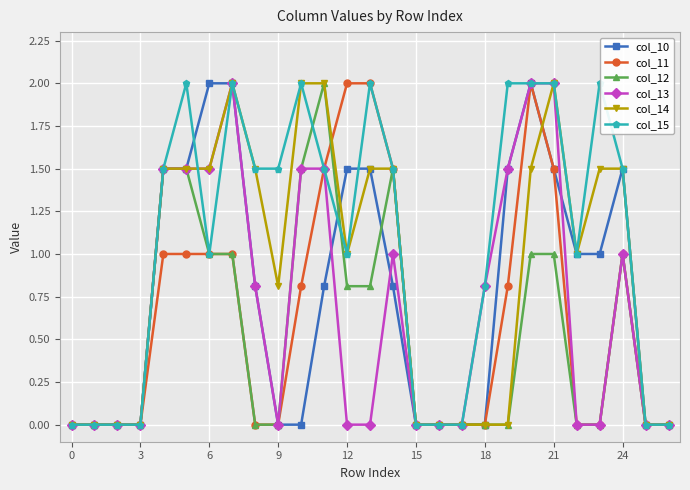

What is the value of the col_14 point at the 5th from the left?

1.5